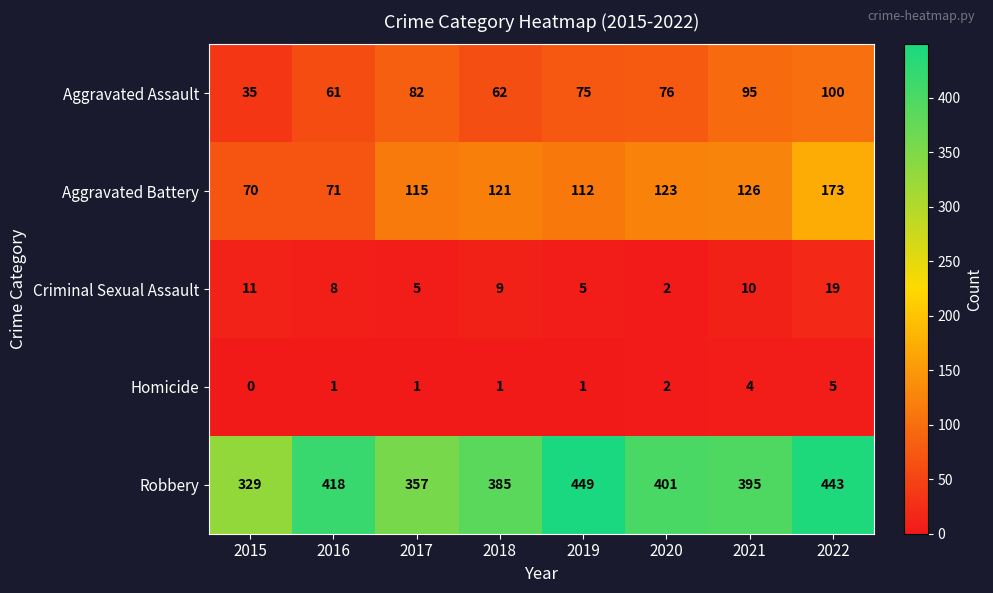

The value of Criminal Sexual Assault at 2017 is 7. True or false?

False